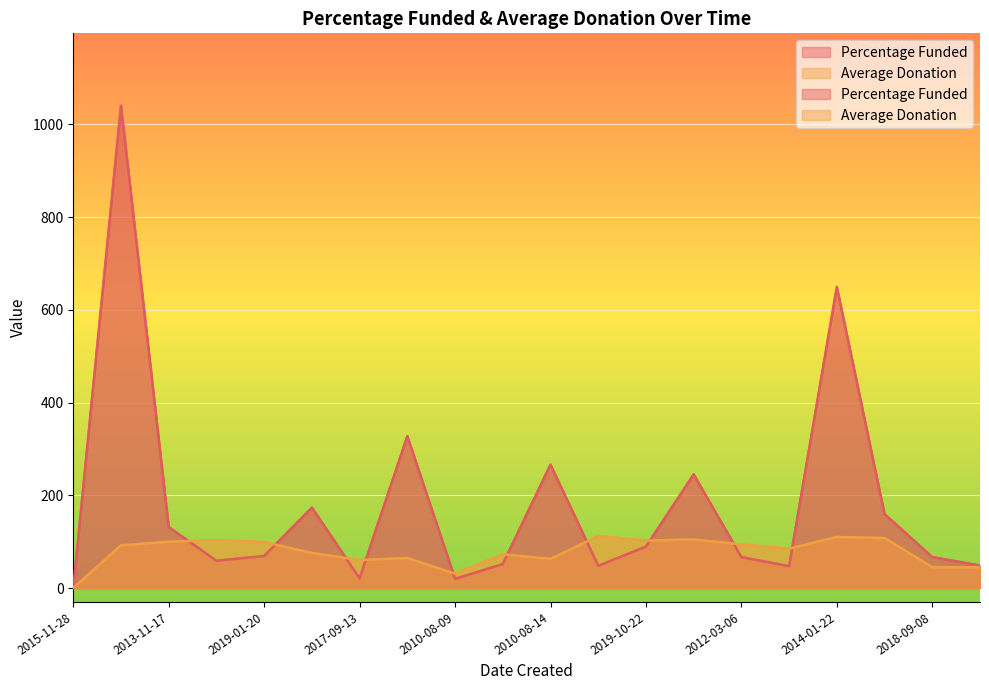

True or false: Average Donation has more than 1 points higher than both neighbors.

True